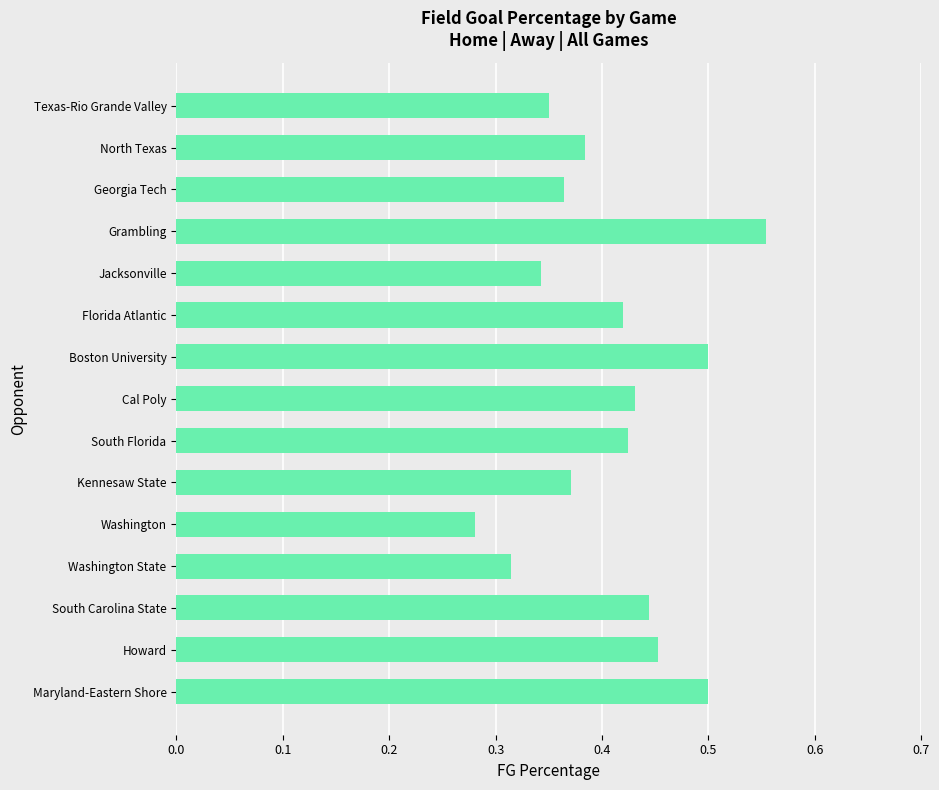

Which category has the highest value across all series?

Grambling